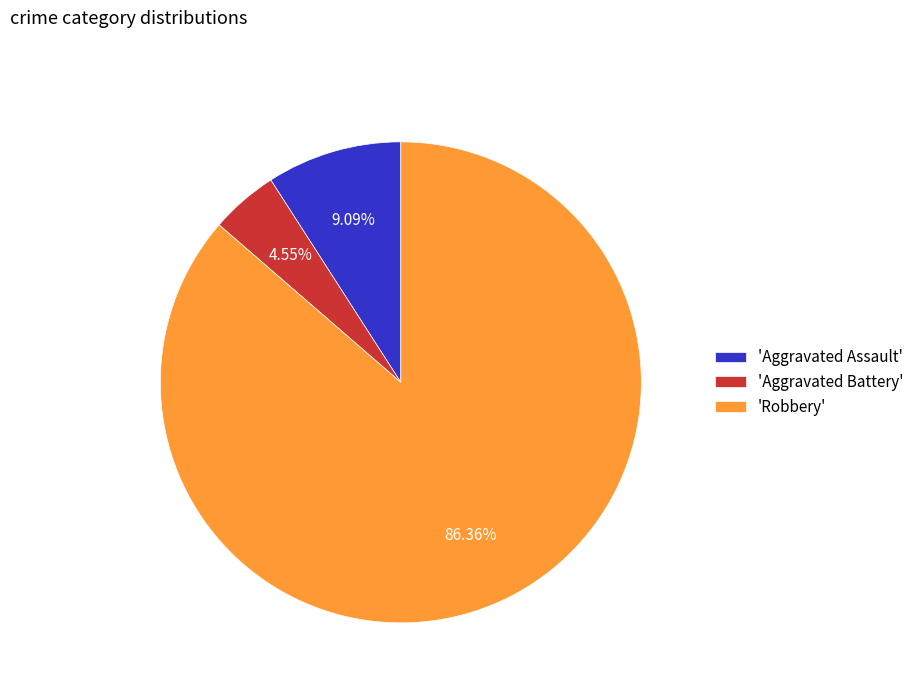

Does any single category account for the majority?

Yes